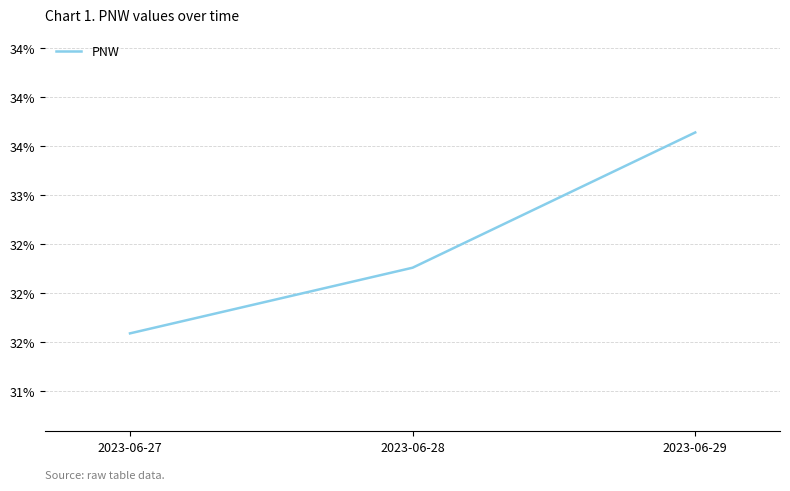

Is this an area chart (filled region under the line)?

No